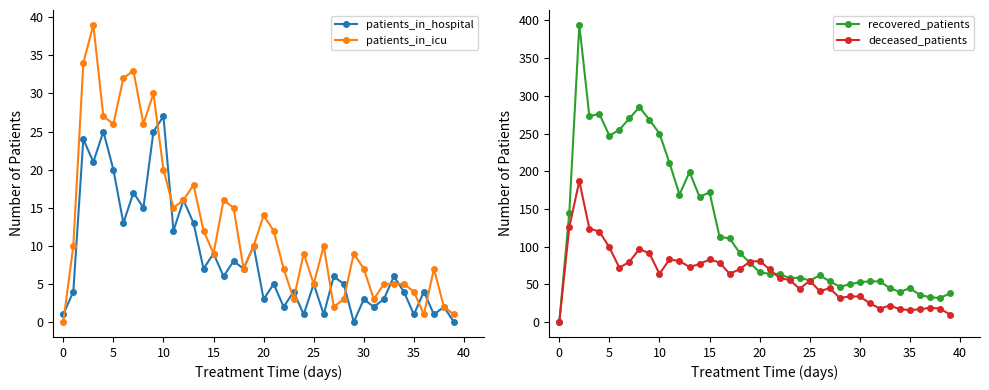

What is the maximum value for patients_in_hospital?

27